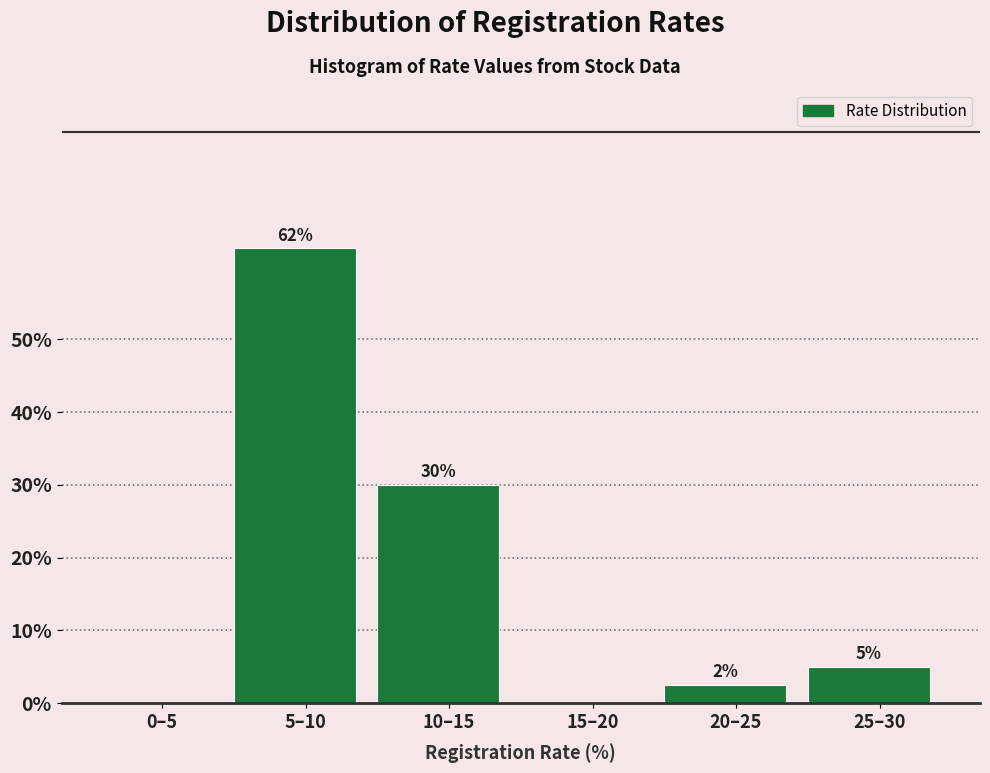

True or false: the data shows -35.9 at 0–5.

False